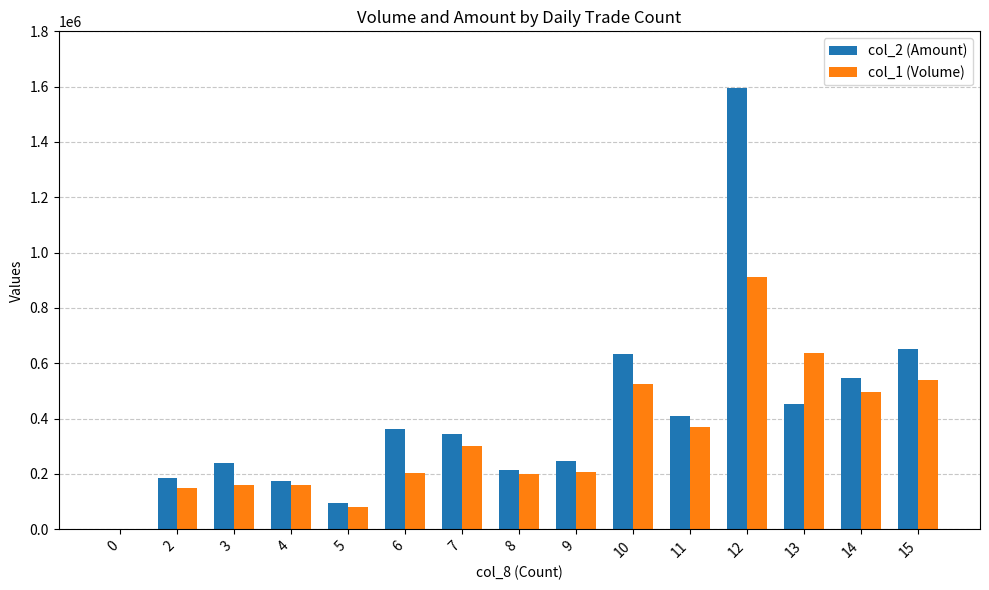

Which series changed the most between 5 and 15?

col_2 (Amount)